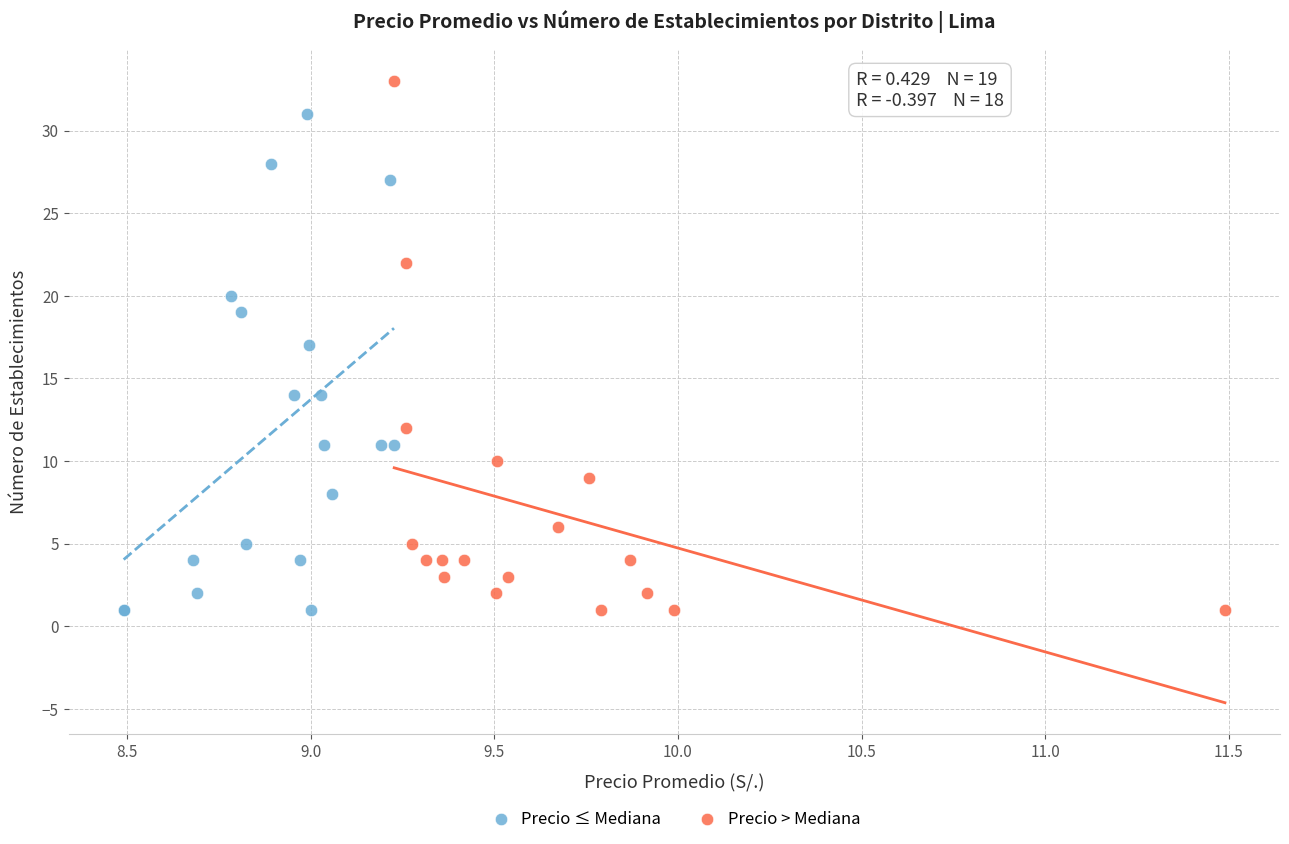

What are all the series names shown in the legend?

Precio ≤ Mediana, Precio > Mediana